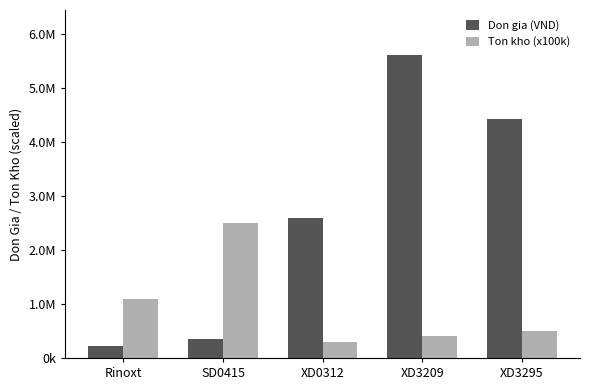

What is the value of the Ton kho (x100k) bar at the 1st from the left?

1100000